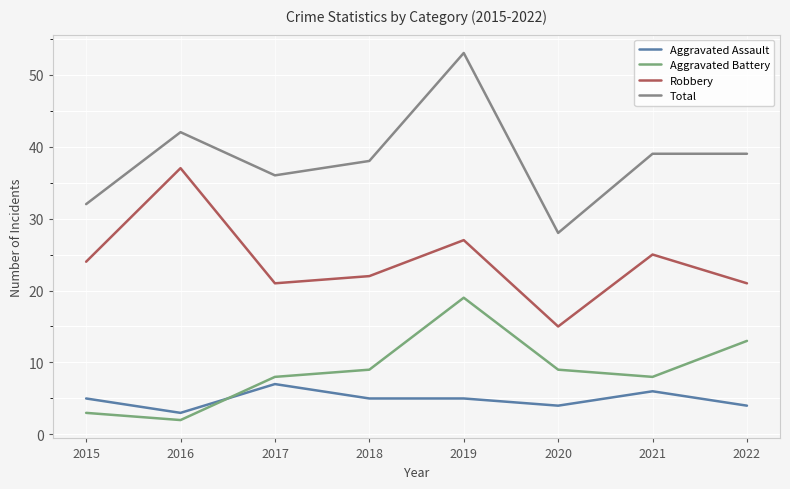

Does the chart display data point markers on the line(s)?

No